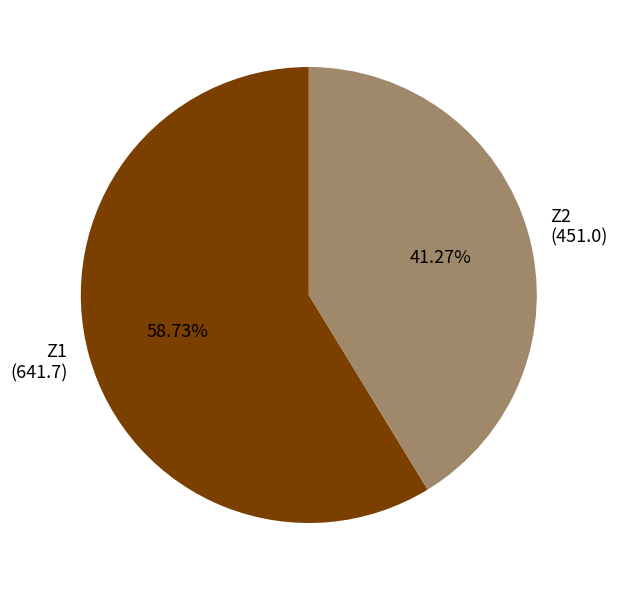

How many segments does this pie chart have?

2